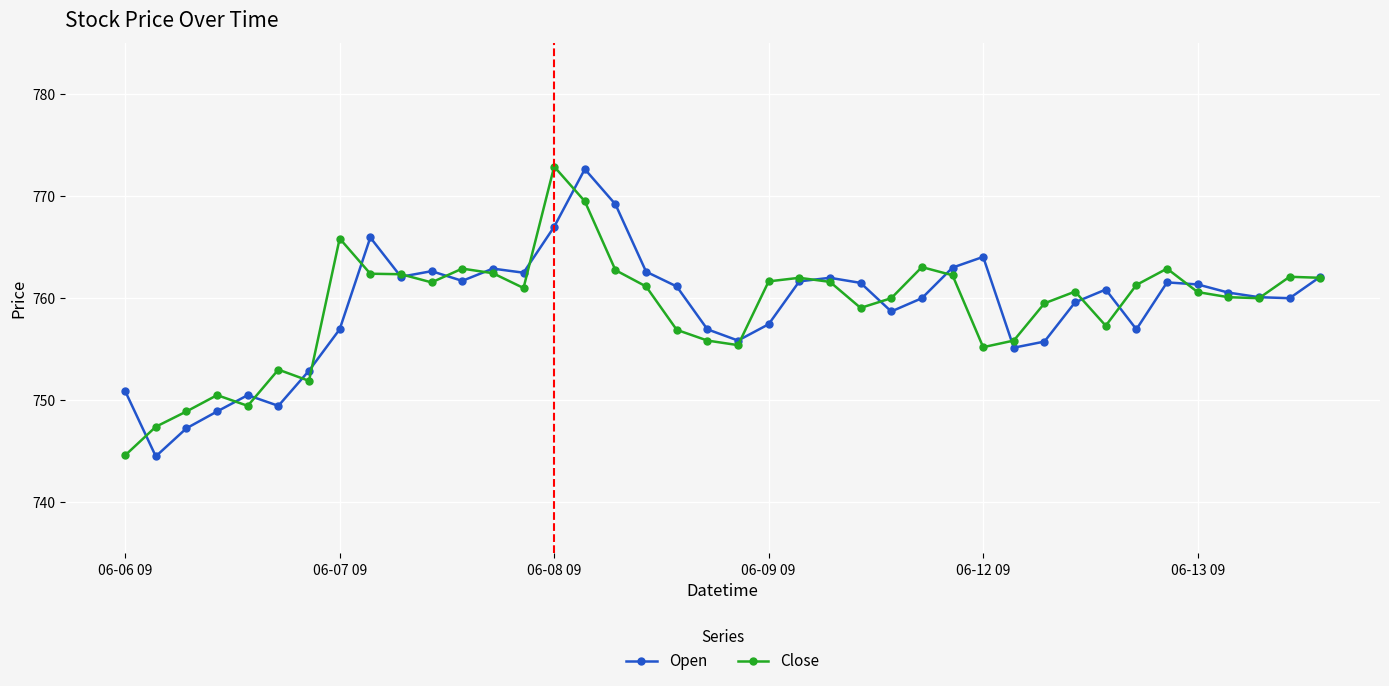

Which series has the largest range (max minus min)?

Close